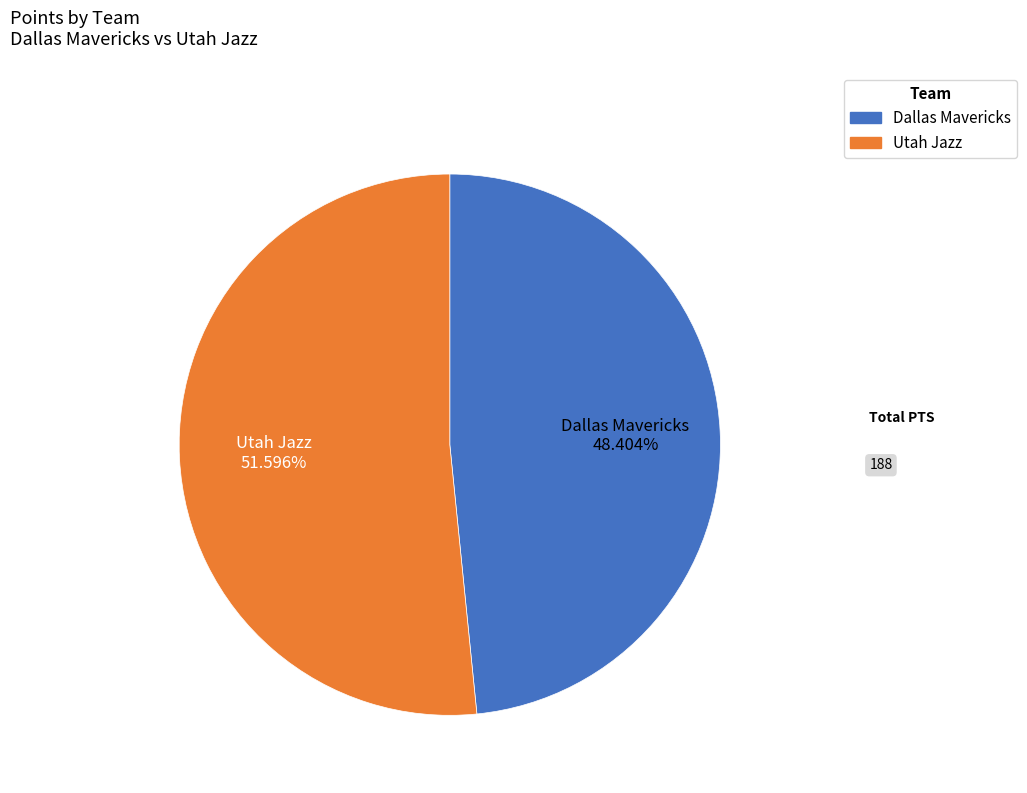

Is there any slice that represents more than half of the pie?

Yes